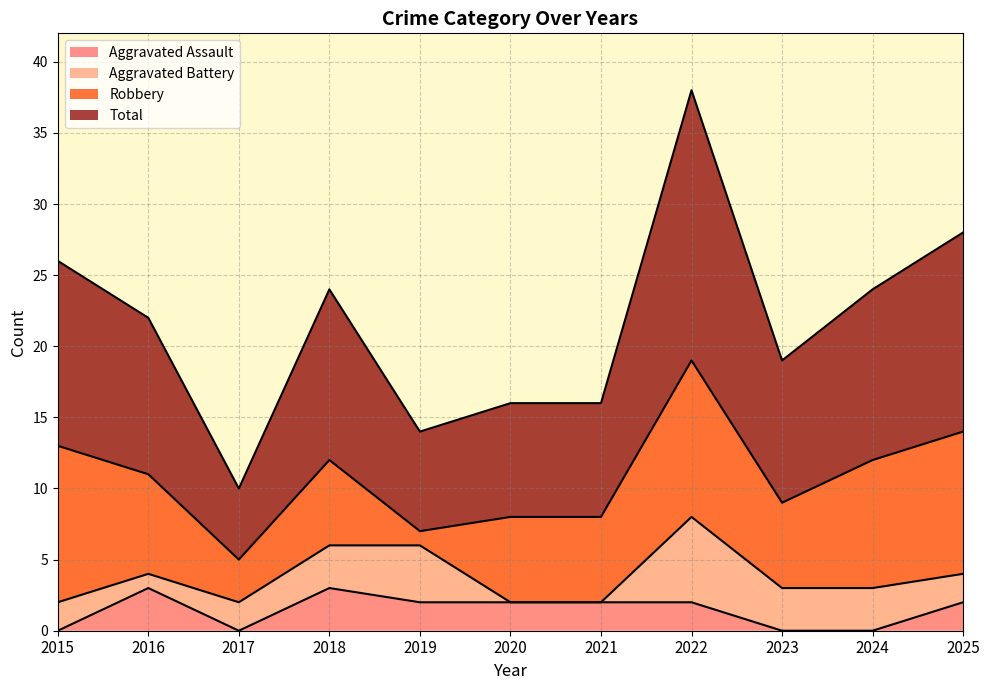

At which label does Aggravated Assault reach its minimum?

2015